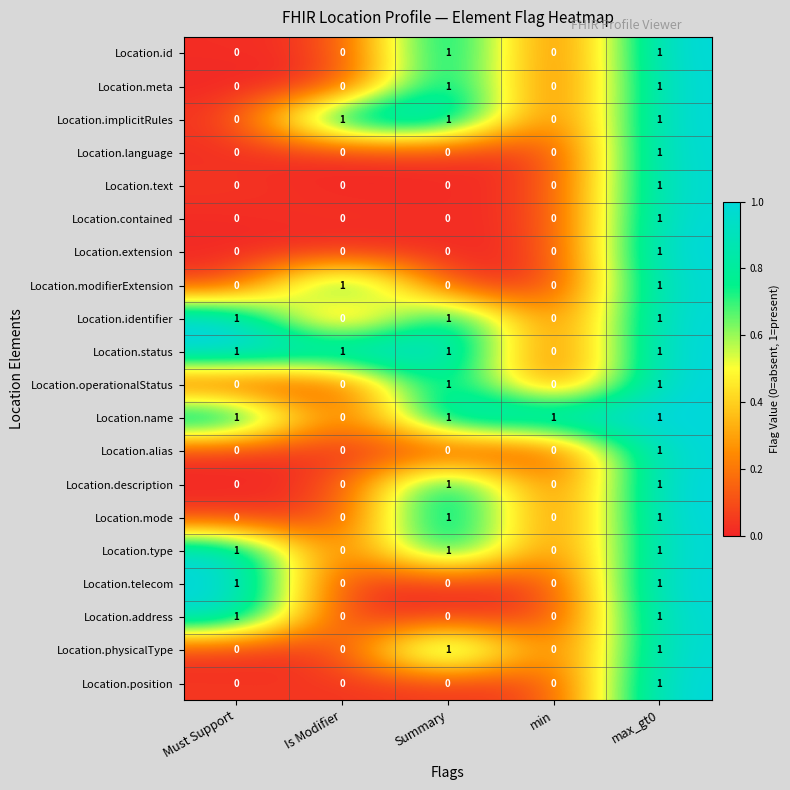

Between min and Is Modifier, which is larger?

Is Modifier